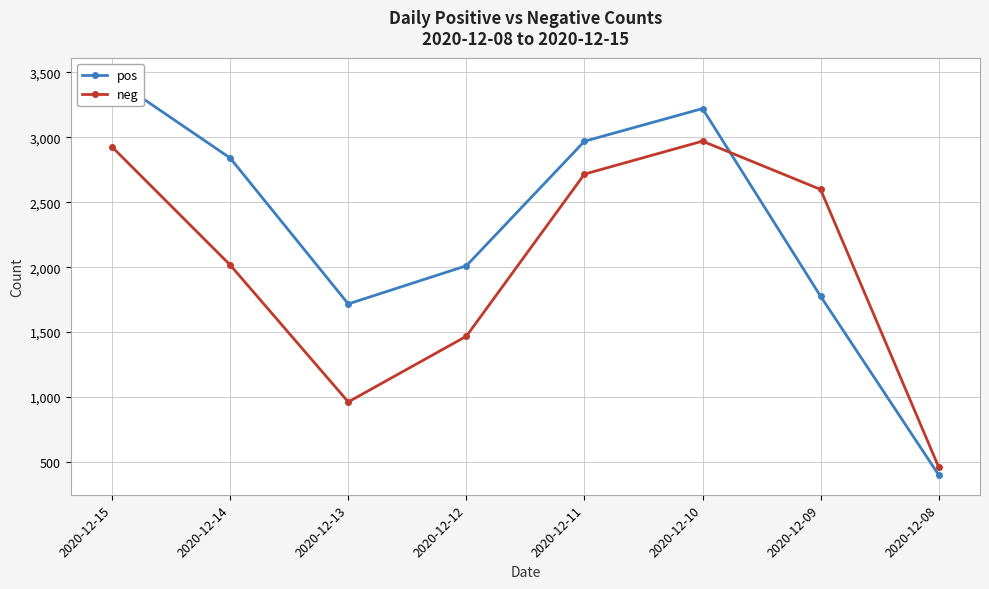

The pos series shows 265 at 2020-12-08. True or false?

False